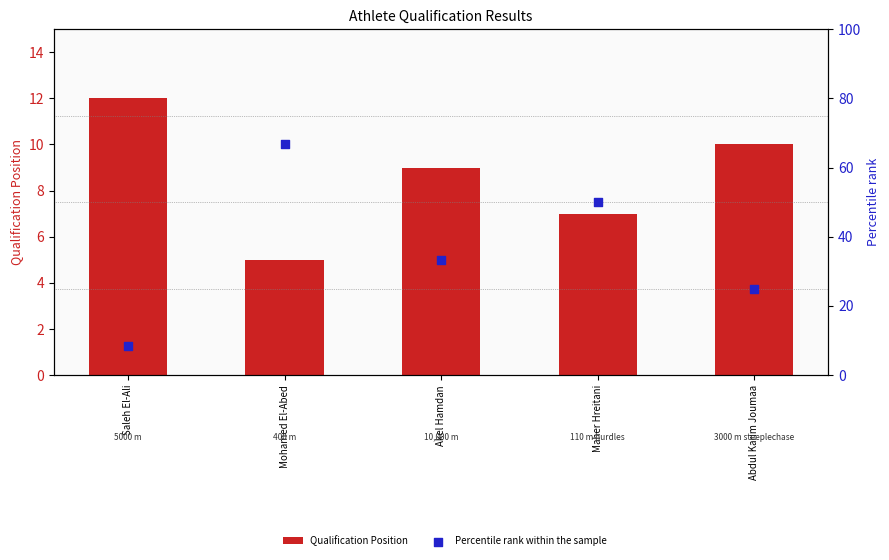

Which series reaches the minimum Y coordinate?

Qualification Position